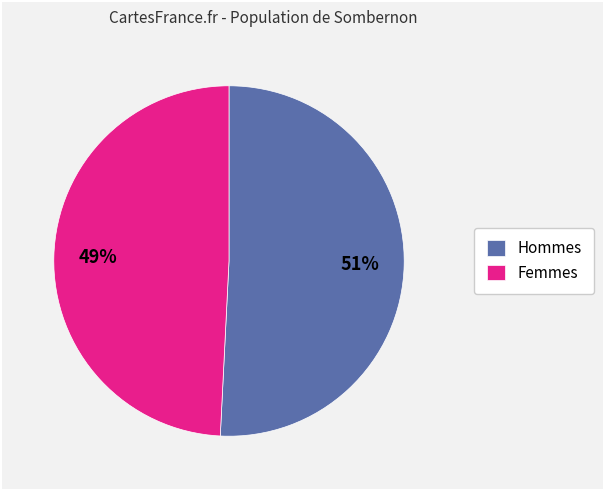

Count the number of slices in the pie.

2